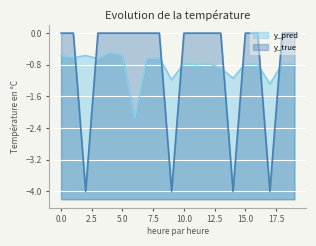

How many interior local valleys does the y_pred series have?

7